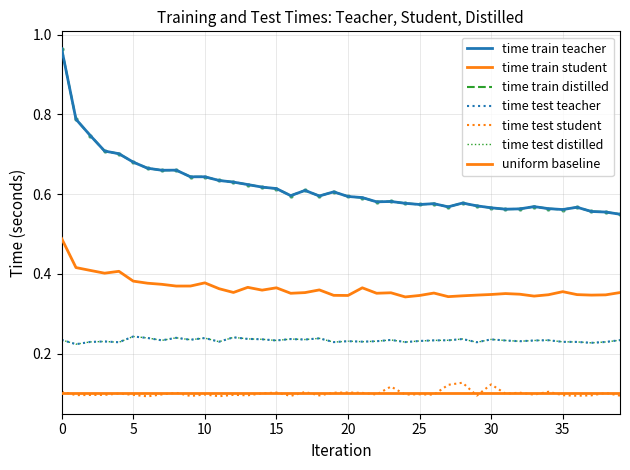

What is the lowest value of the time_test_student series?

0.1